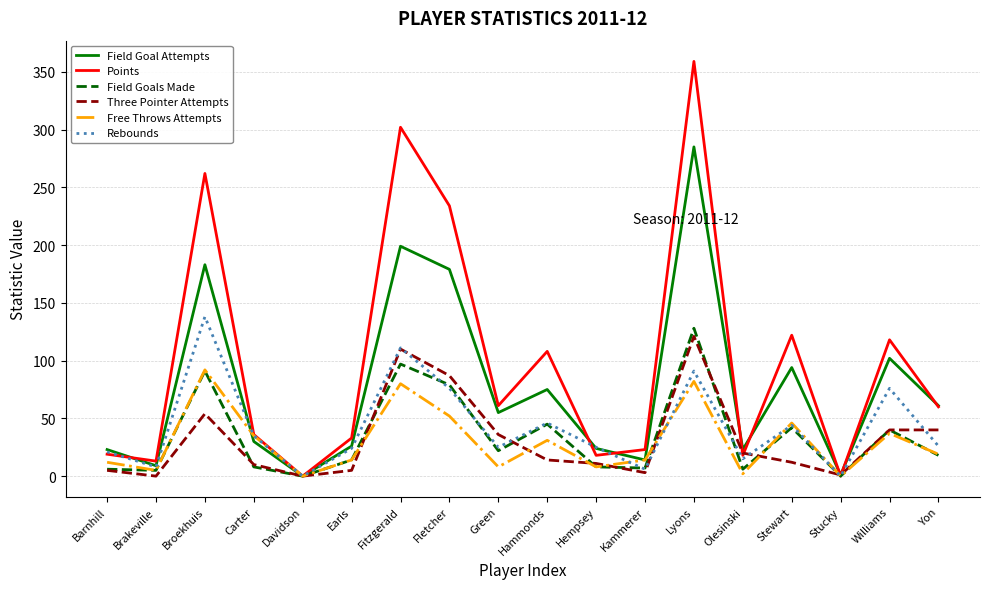

At which category is the sum across all series the highest?

Lyons